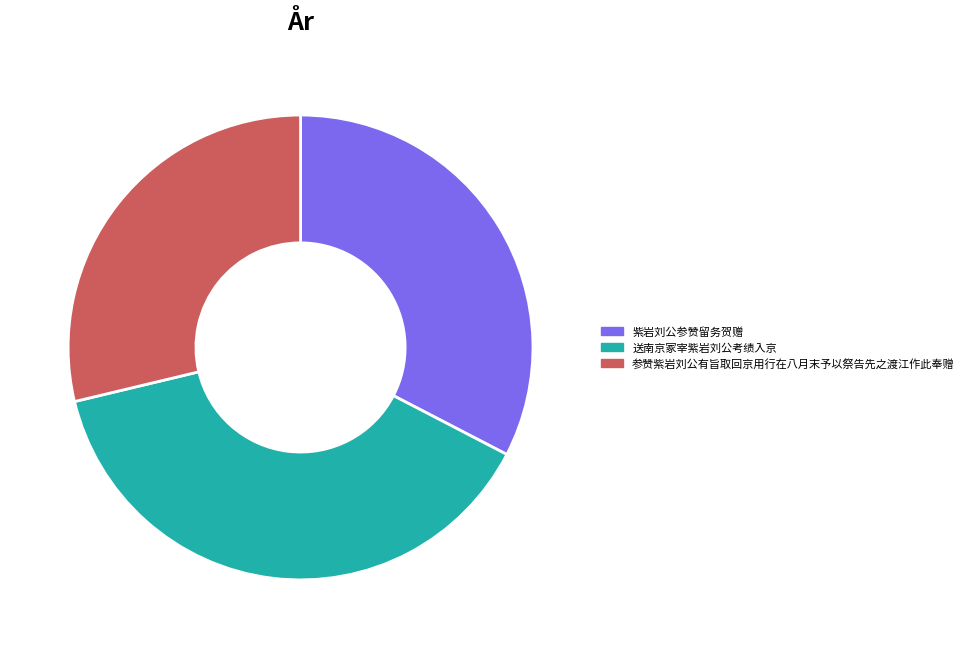

What is the ratio of the value at 紫岩刘公参赞留务贺赠 to the value at 送南京冢宰紫岩刘公考绩入京?

0.8